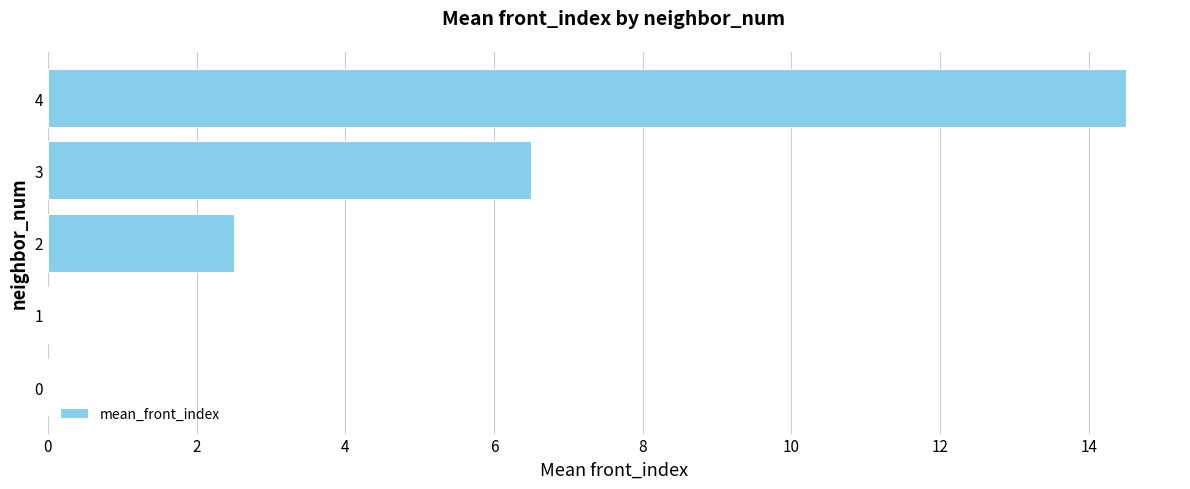

What is the greatest value displayed?

14.5